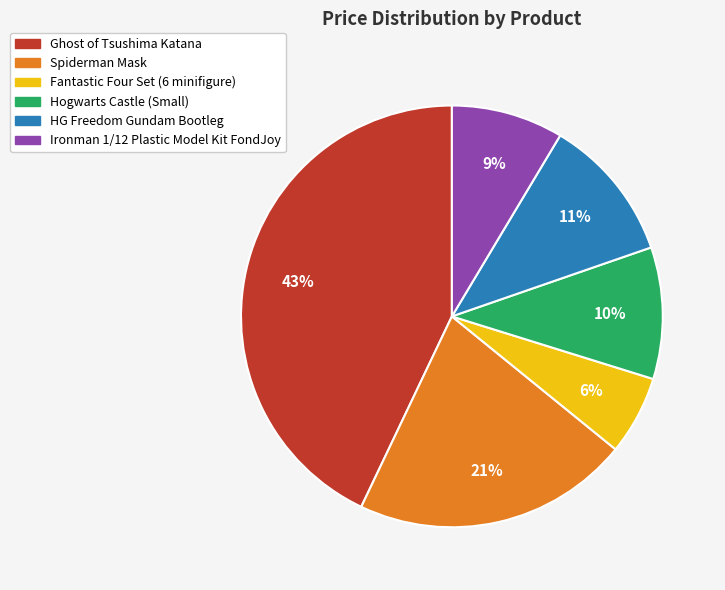

Approximately how many times larger is the value at Spiderman Mask compared to Fantastic Four Set (6 minifigure)?

3.5